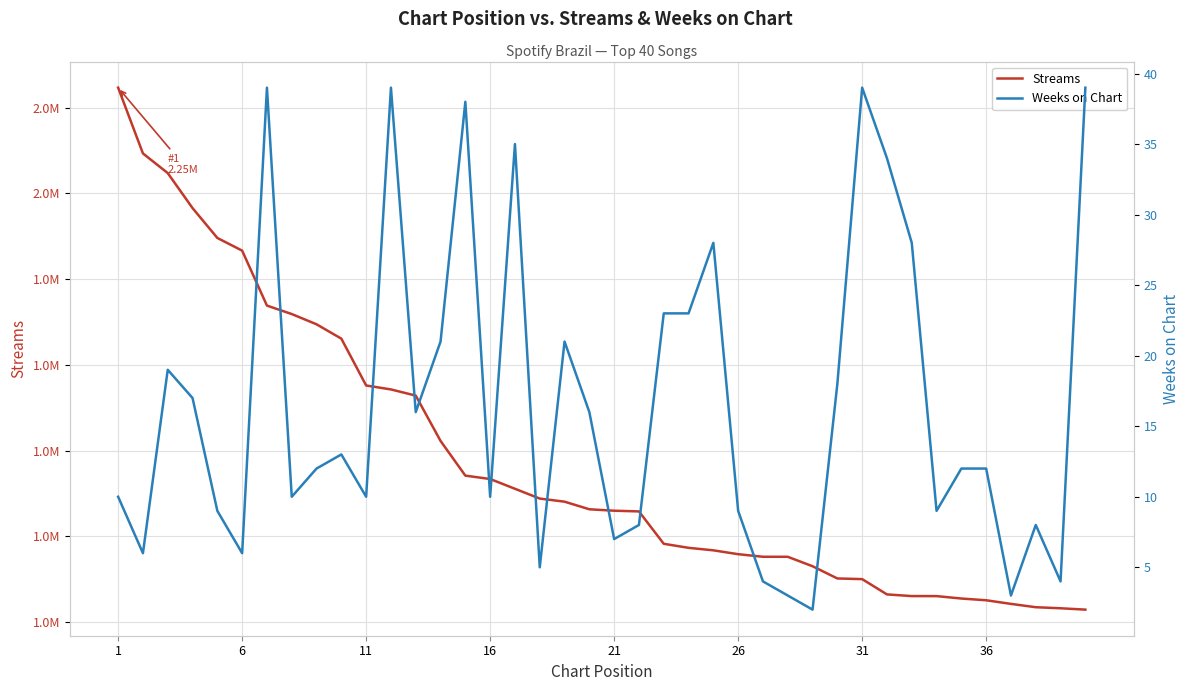

What is the minimum value for weeks_on_chart?

2